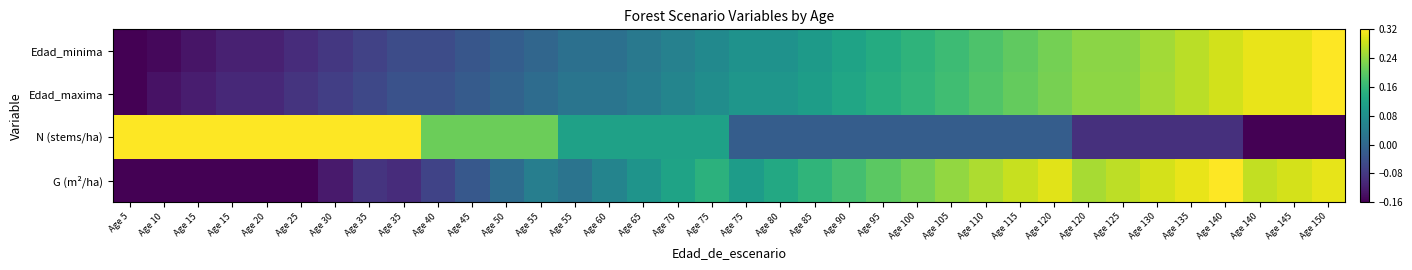

Reading left to right, extract all data points from this chart.

Edad_minima: Age 5=-0.2	Age 10=-0.1	Age 15=-0.1	Age 15=-0.1	Age 20=-0.1	Age 25=-0.1	Age 30=-0.1	Age 35=-0.1	Age 35=-0.0	Age 40=-0.0	Age 45=-0.0	Age 50=-0.0	Age 55=-0.0	Age 55=0.0	Age 60=0.0	Age 65=0.0	Age 70=0.1	Age 75=0.1	Age 75=0.1	Age 80=0.1	Age 85=0.1	Age 90=0.1	Age 95=0.1	Age 100=0.2	Age 105=0.2	Age 110=0.2	Age 115=0.2	Age 120=0.2	Age 120=0.2	Age 125=0.2	Age 130=0.3	Age 135=0.3	Age 140=0.3	Age 140=0.3	Age 145=0.3	Age 150=0.3
Edad_maxima: Age 5=-0.2	Age 10=-0.1	Age 15=-0.1	Age 15=-0.1	Age 20=-0.1	Age 25=-0.1	Age 30=-0.1	Age 35=-0.1	Age 35=-0.0	Age 40=-0.0	Age 45=-0.0	Age 50=-0.0	Age 55=0.0	Age 55=0.0	Age 60=0.0	Age 65=0.0	Age 70=0.1	Age 75=0.1	Age 75=0.1	Age 80=0.1	Age 85=0.1	Age 90=0.1	Age 95=0.1	Age 100=0.2	Age 105=0.2	Age 110=0.2	Age 115=0.2	Age 120=0.2	Age 120=0.2	Age 125=0.2	Age 130=0.3	Age 135=0.3	Age 140=0.3	Age 140=0.3	Age 145=0.3	Age 150=0.3
N (stems/ha): Age 5=0.3	Age 10=0.3	Age 15=0.3	Age 15=0.3	Age 20=0.3	Age 25=0.3	Age 30=0.3	Age 35=0.3	Age 35=0.3	Age 40=0.2	Age 45=0.2	Age 50=0.2	Age 55=0.2	Age 55=0.1	Age 60=0.1	Age 65=0.1	Age 70=0.1	Age 75=0.1	Age 75=-0.0	Age 80=-0.0	Age 85=-0.0	Age 90=-0.0	Age 95=-0.0	Age 100=-0.0	Age 105=-0.0	Age 110=-0.0	Age 115=-0.0	Age 120=-0.0	Age 120=-0.1	Age 125=-0.1	Age 130=-0.1	Age 135=-0.1	Age 140=-0.1	Age 140=-0.2	Age 145=-0.2	Age 150=-0.2
G (m²/ha): Age 5=-0.2	Age 10=-0.2	Age 15=-0.2	Age 15=-0.2	Age 20=-0.2	Age 25=-0.2	Age 30=-0.1	Age 35=-0.1	Age 35=-0.1	Age 40=-0.1	Age 45=-0.0	Age 50=0.0	Age 55=0.0	Age 55=0.0	Age 60=0.1	Age 65=0.1	Age 70=0.1	Age 75=0.1	Age 75=0.1	Age 80=0.1	Age 85=0.2	Age 90=0.2	Age 95=0.2	Age 100=0.2	Age 105=0.2	Age 110=0.3	Age 115=0.3	Age 120=0.3	Age 120=0.3	Age 125=0.3	Age 130=0.3	Age 135=0.3	Age 140=0.3	Age 140=0.3	Age 145=0.3	Age 150=0.3